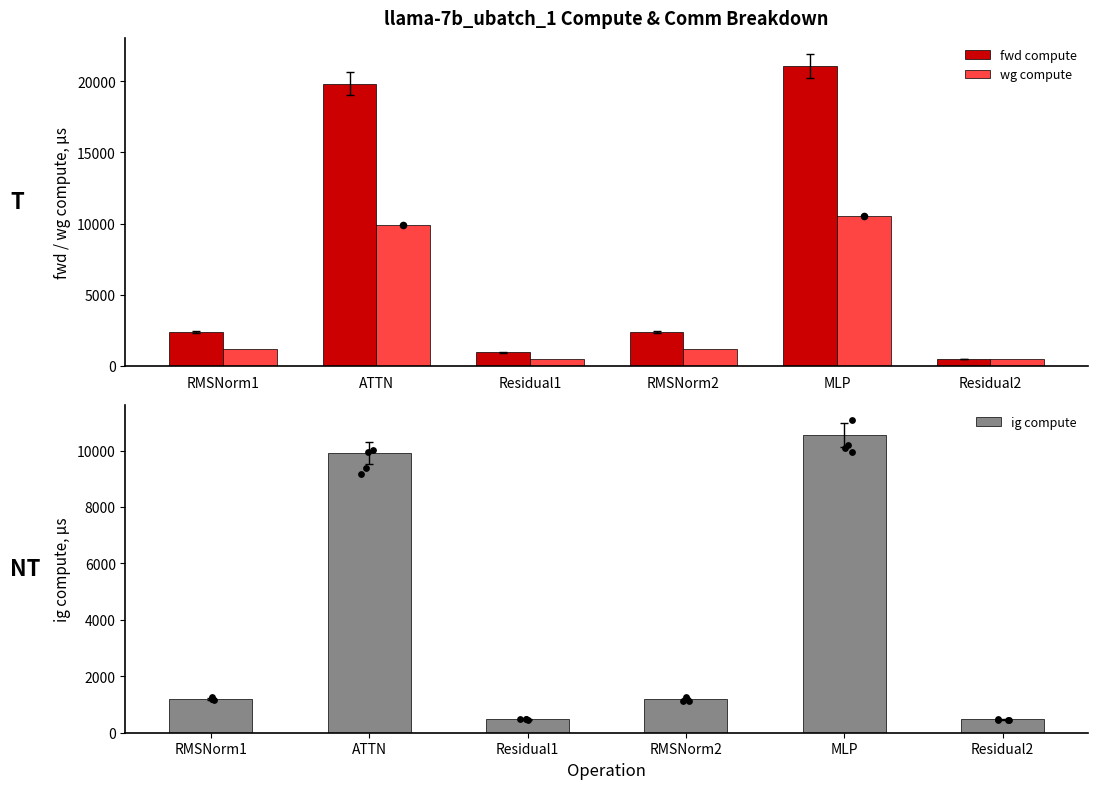

Which series contains the highest Y value?

fwd compute